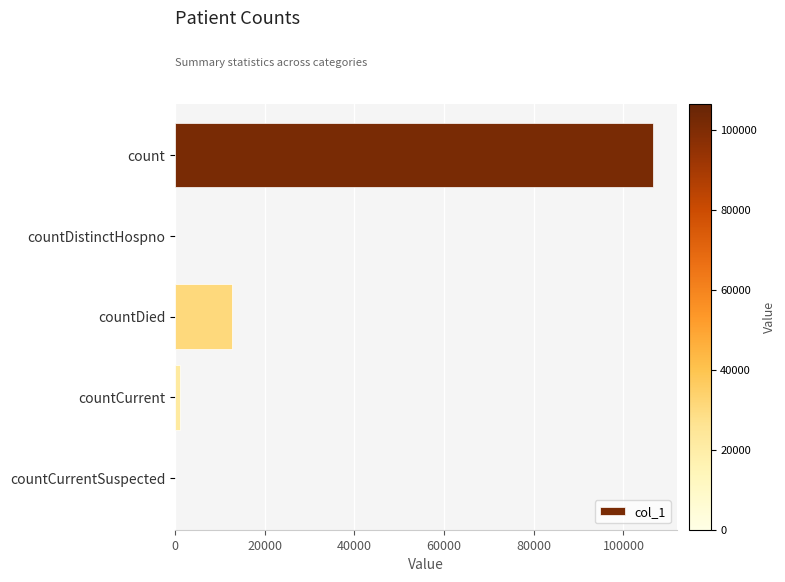

What is the greatest value displayed?

106642